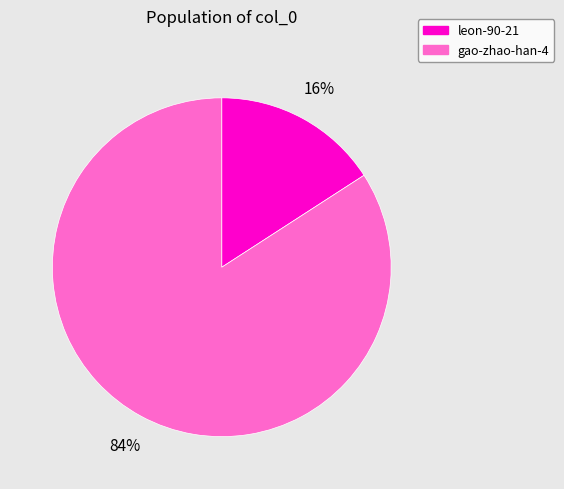

What percentage is the leon-90-21 slice, to the nearest percent?

16%